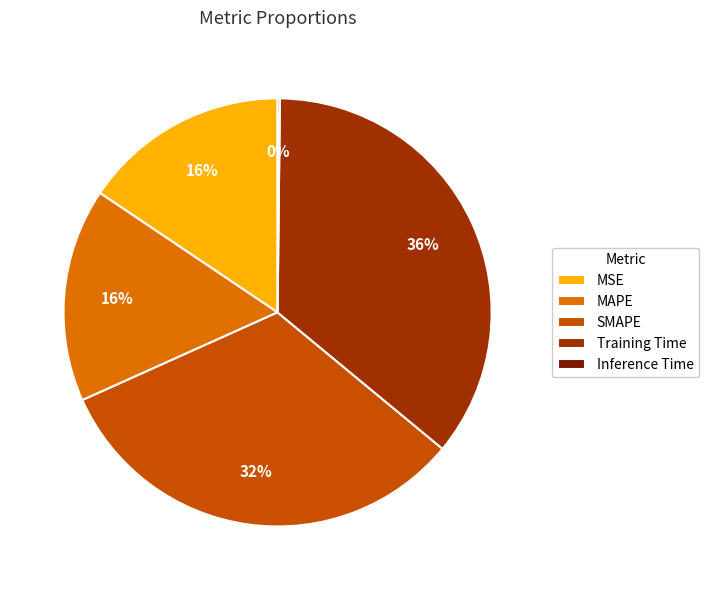

Combined, do SMAPE and MAPE account for over 50%?

No